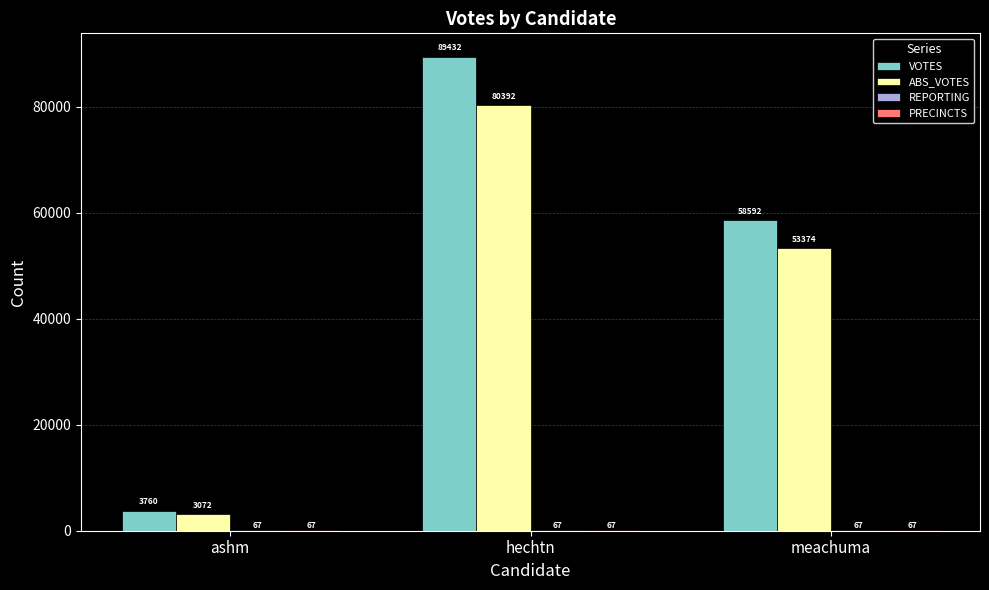

At which label does ABS_VOTES first exceed 53374?

hechtn